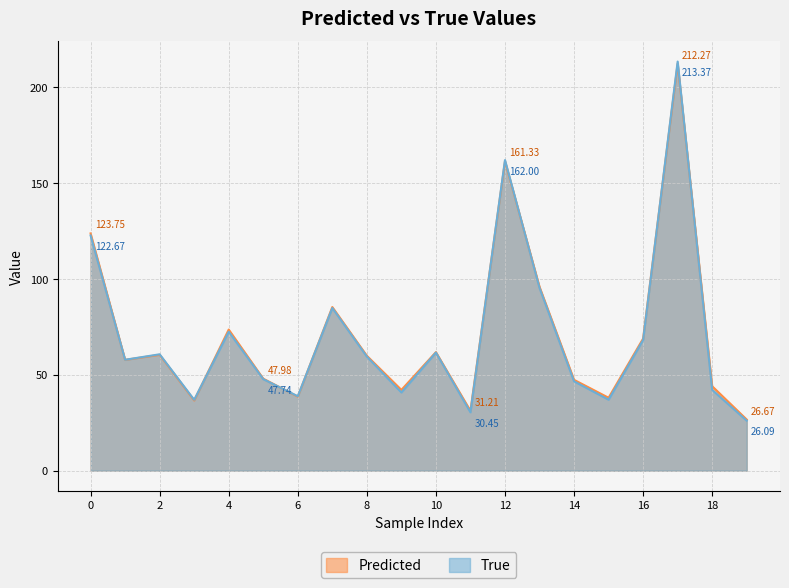

How many data points in Predicted are less than 59?

10